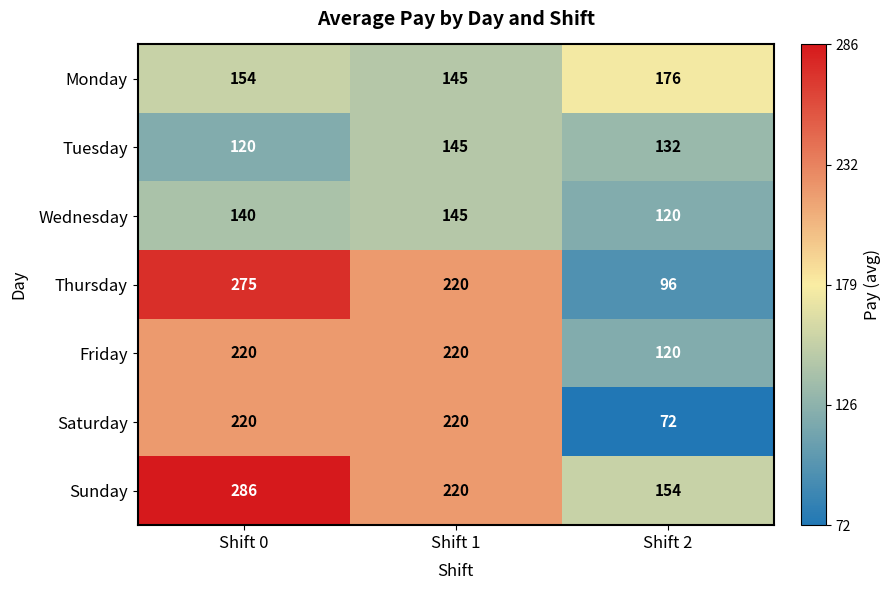

At which category is the sum across all series the highest?

Shift 0